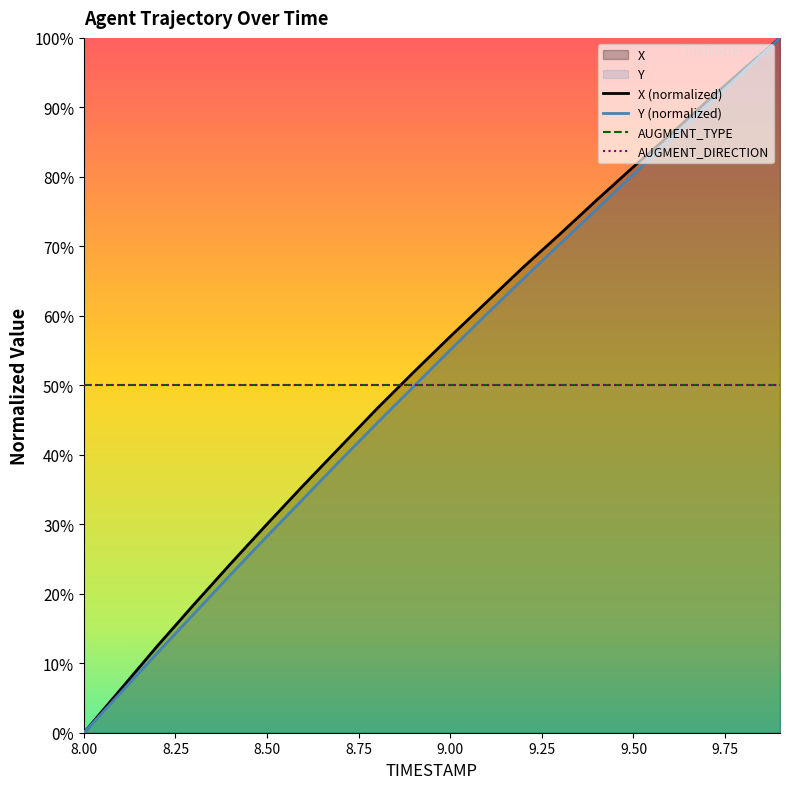

Which series has the largest total across all categories?

X